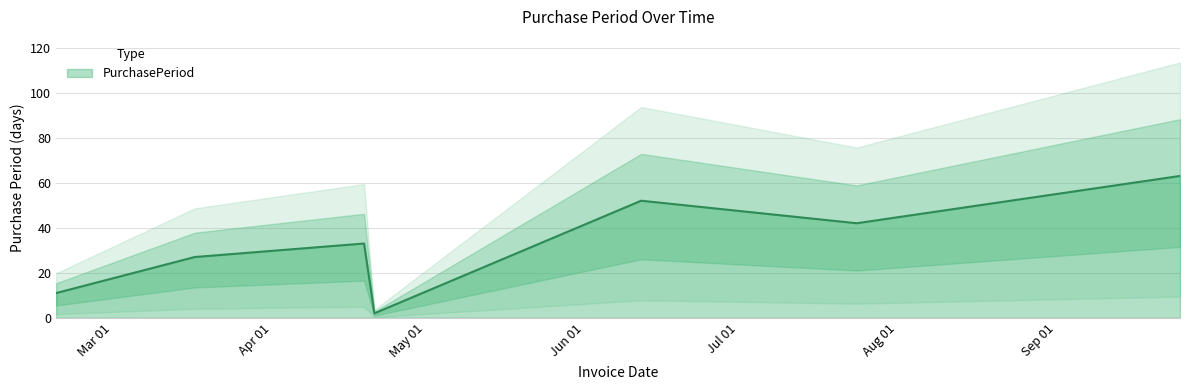

What is the label of the 6th point from the left?

2017-07-24